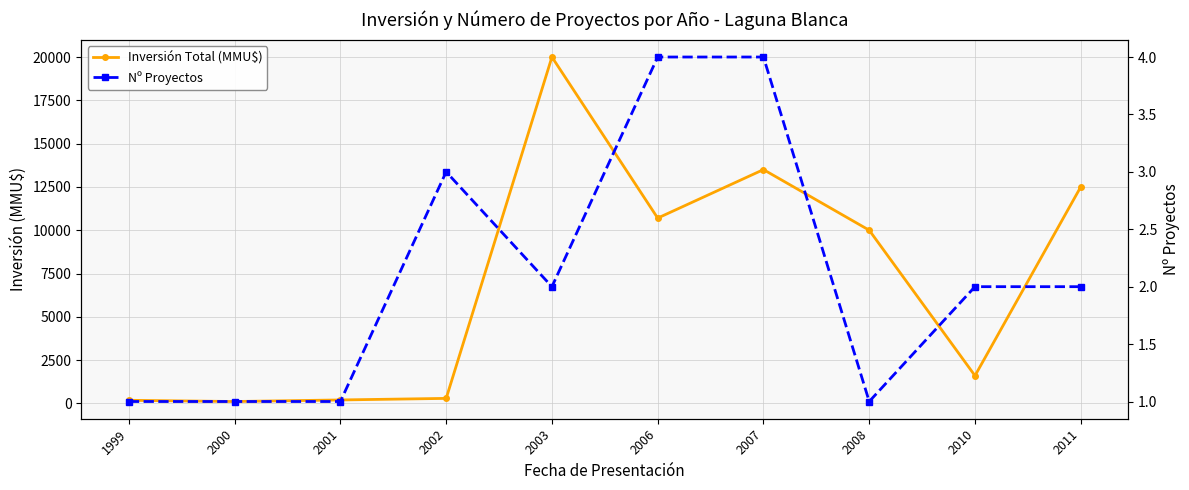

Reading left to right, extract all data points from this chart.

Inversión Total (MMU$): 180	110	200	290	20000	10700	13500	10000	1600	12500
Nº Proyectos: 1	1	1	3	2	4	4	1	2	2